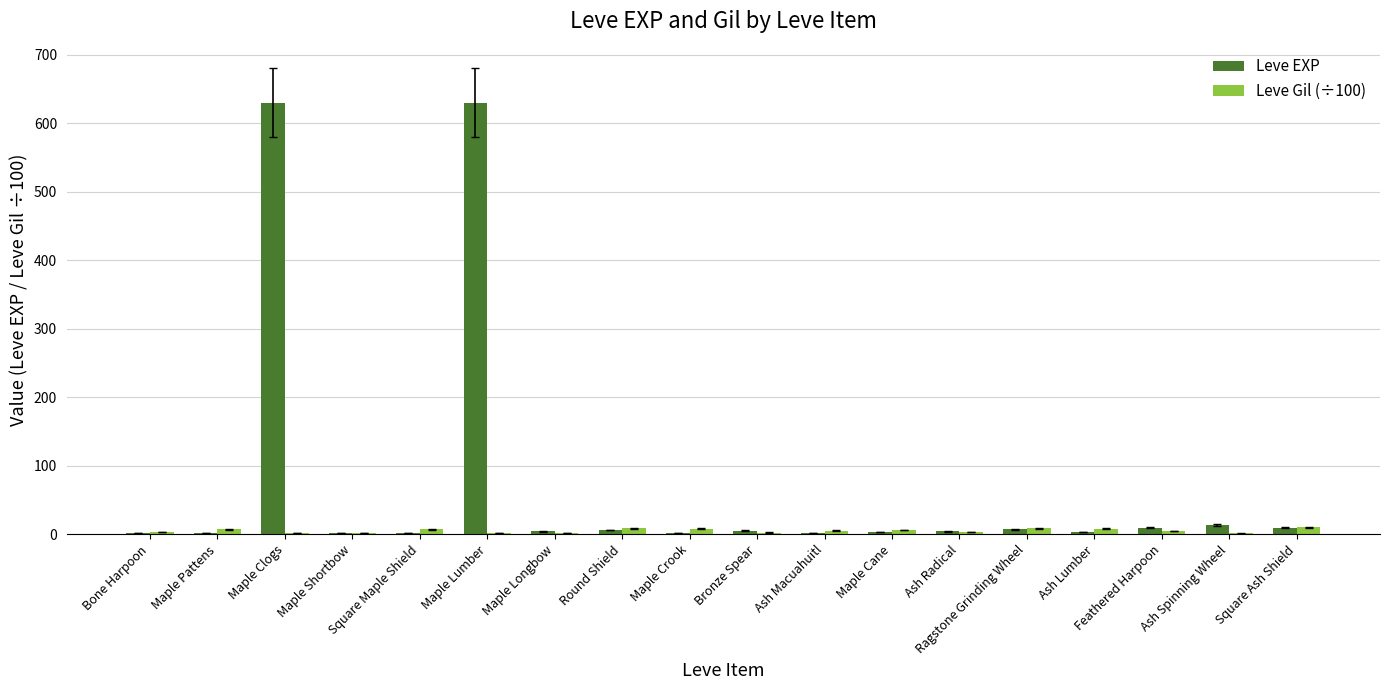

Which series has the largest total across all categories?

Leve EXP